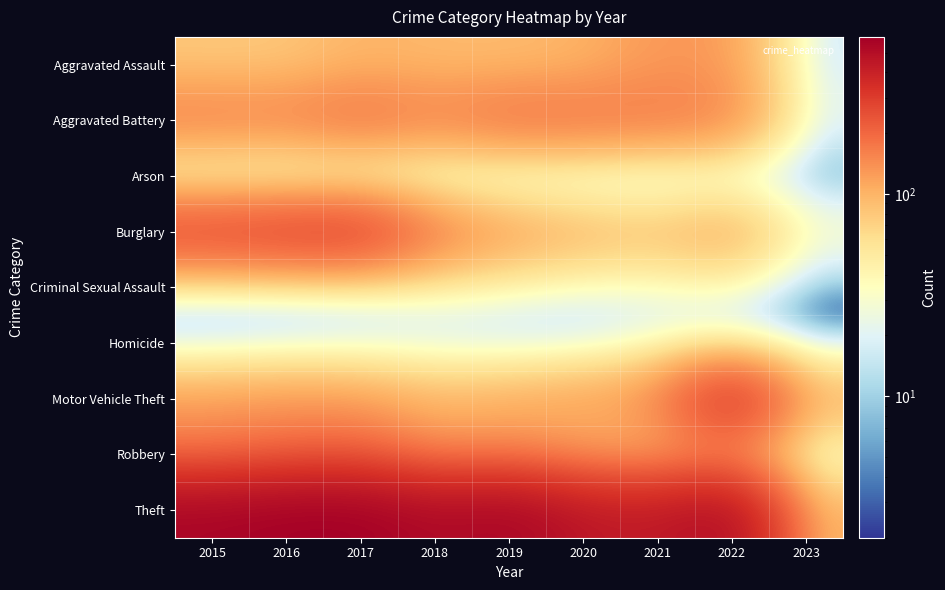

At which category is the sum across all series the highest?

2017